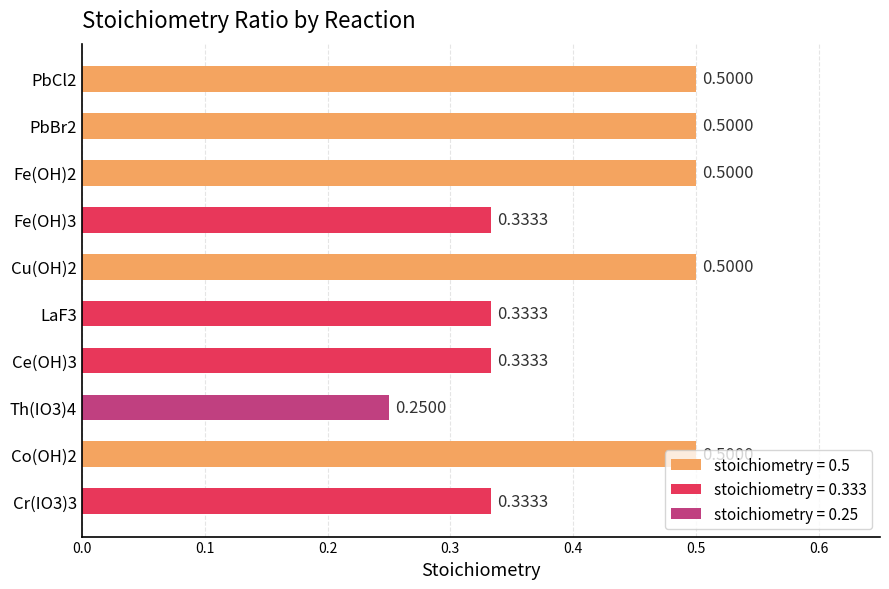

What is the average value?

0.4